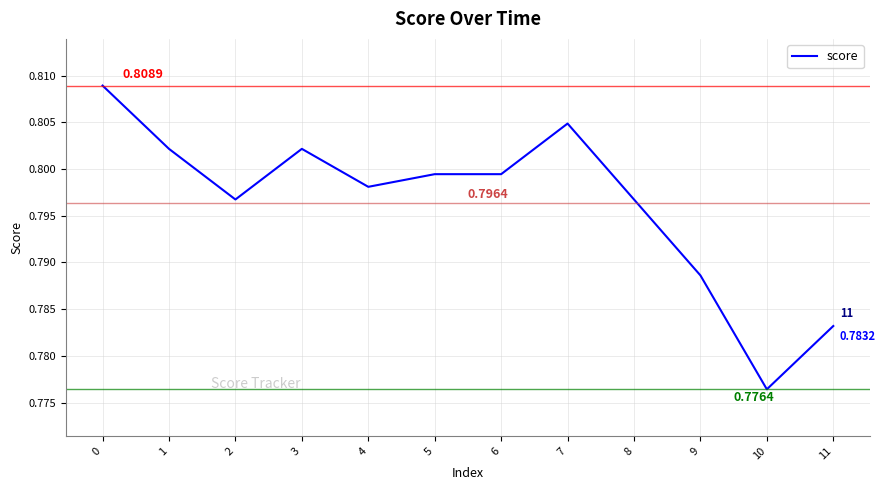

Between 9 and 11, which is larger?

9